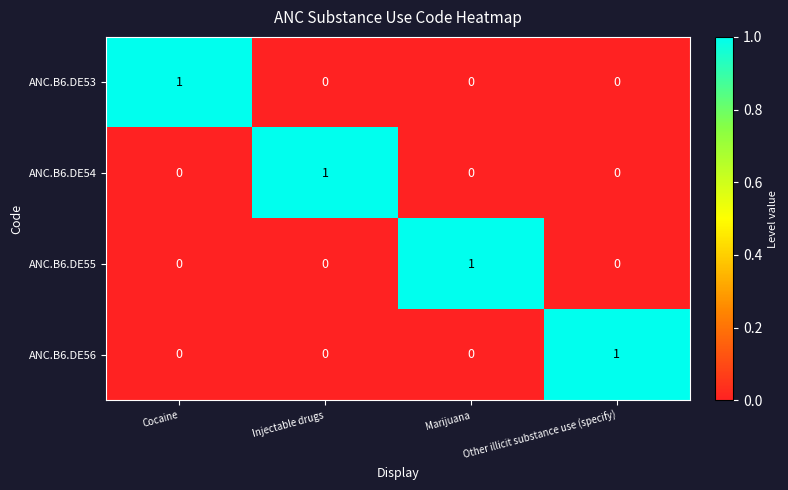

At how many categories does at least one series exceed 0?

4